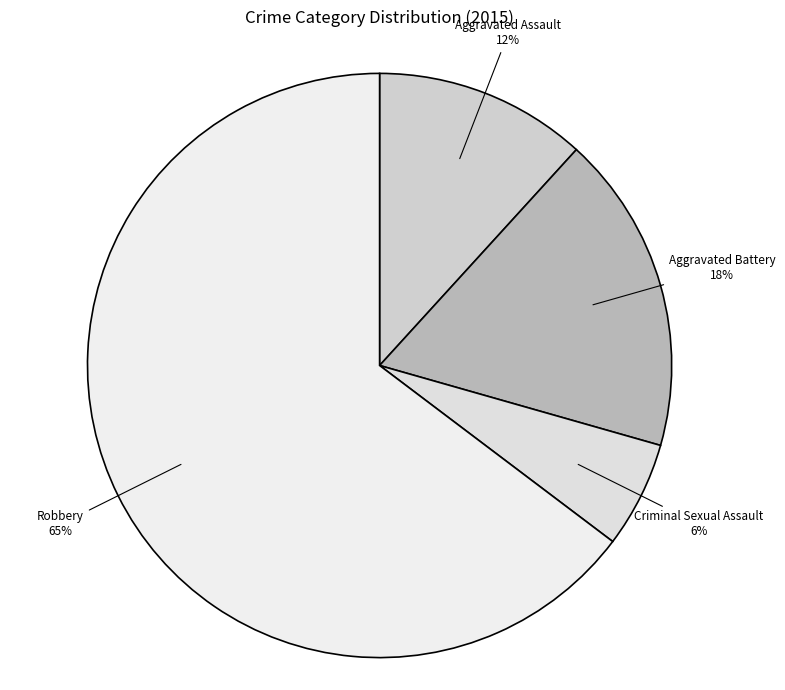

What percentage is the Criminal Sexual Assault slice, to the nearest percent?

6%